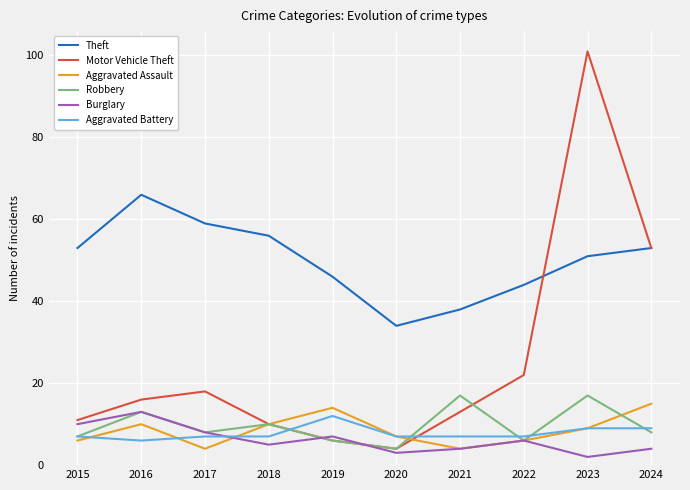

At which category does Burglary reach its first local valley?

2018